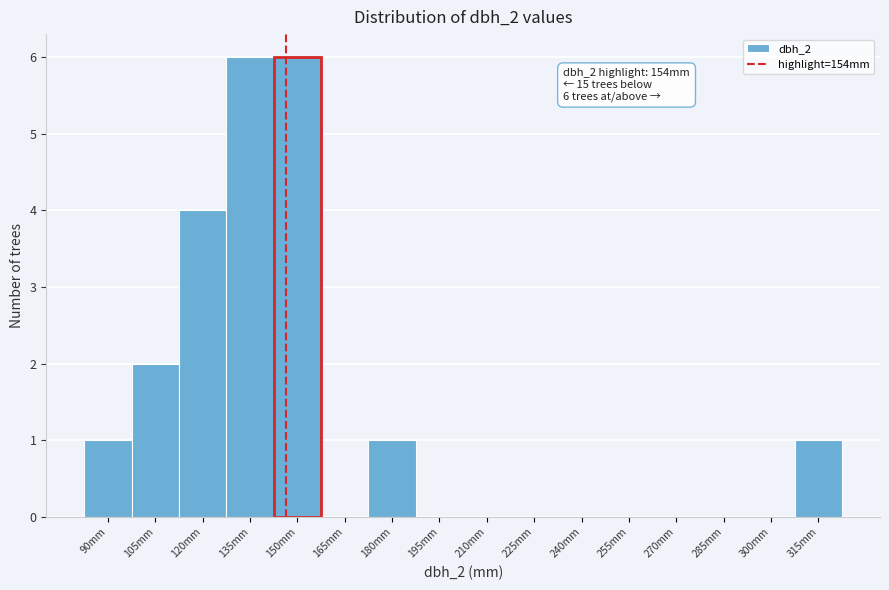

Reading left to right, extract all data points from this chart.

90mm=1	105mm=2	120mm=4	135mm=6	150mm=6	165mm=0	180mm=1	195mm=0	210mm=0	225mm=0	240mm=0	255mm=0	270mm=0	285mm=0	300mm=0	315mm=1